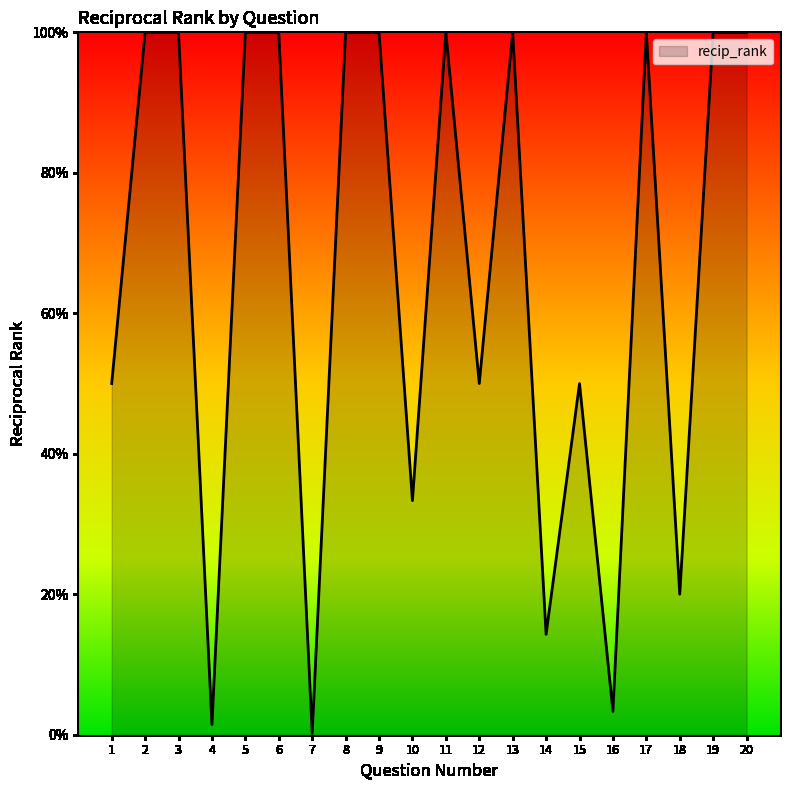

What value does the data have at 8?

1.0